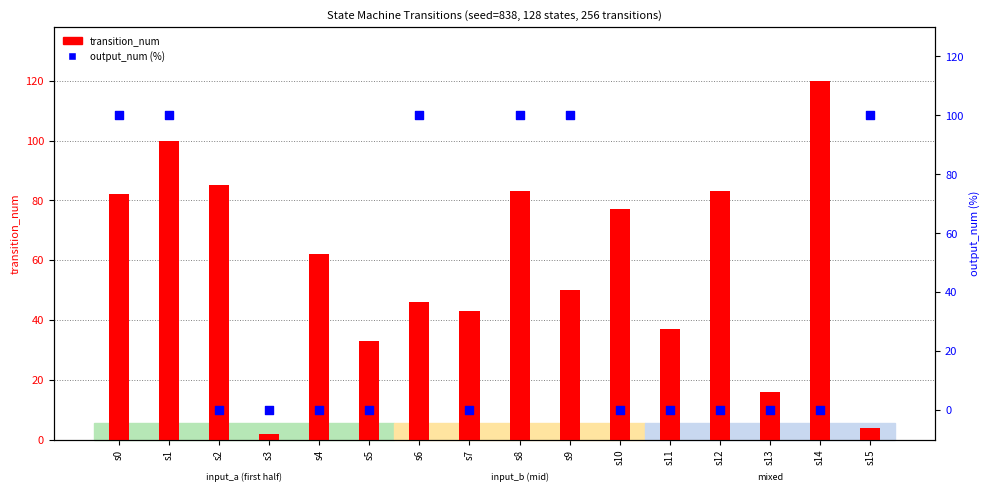

Which series has the largest total across all categories?

transition_num